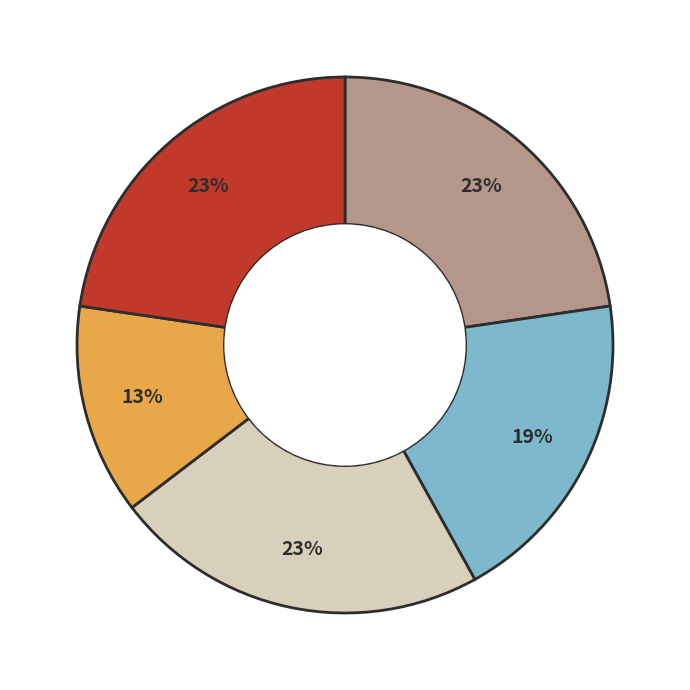

To the nearest percent, what is the difference between the largest and smallest slice percentages?

10%